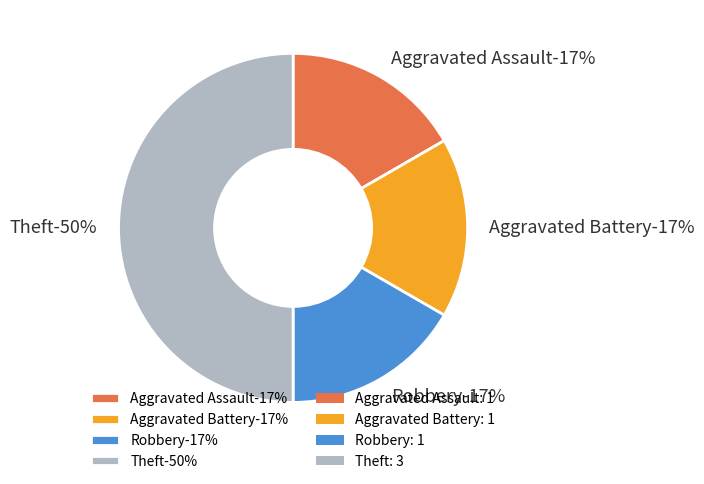

How many slices are in this pie chart?

4